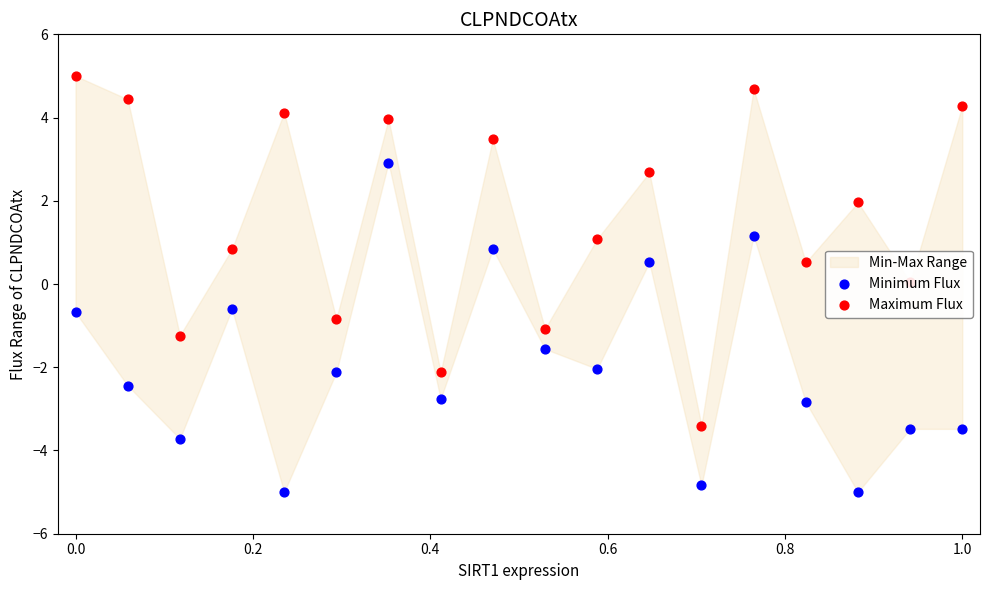

Is the value of Minimum Flux at 13 greater than the value of Maximum Flux at 0.0?

No